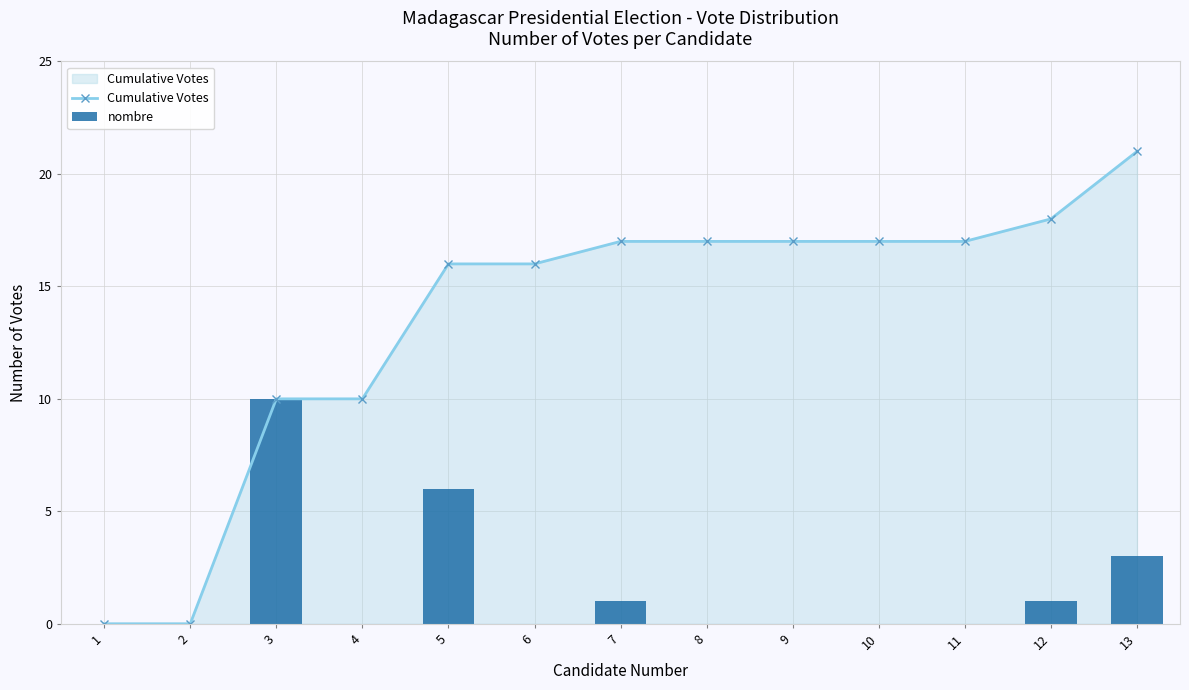

At which label is Cumulative Votes closest to 10?

3